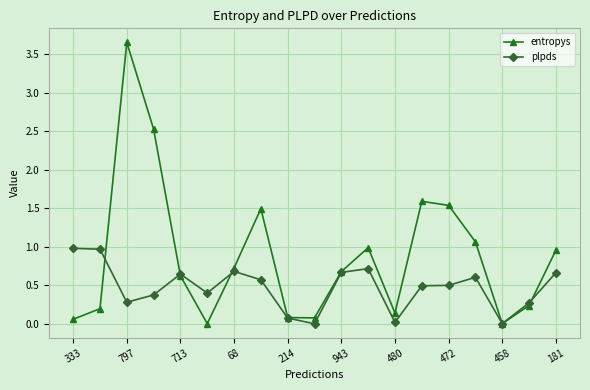

Rank the series by their average value, from lowest to highest.

plpds, entropys